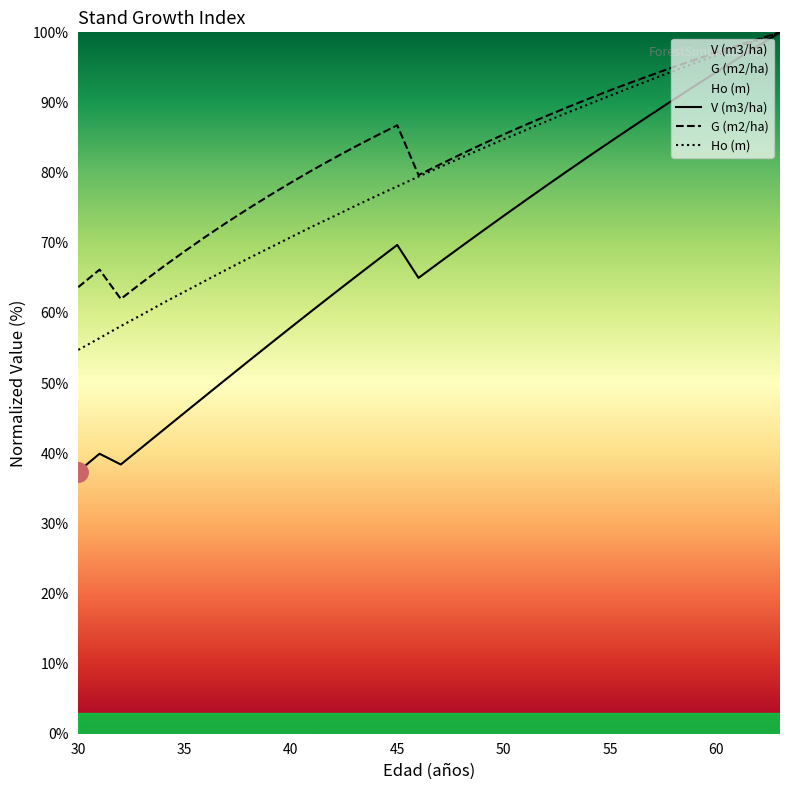

Which label corresponds to the largest value in the chart?

63